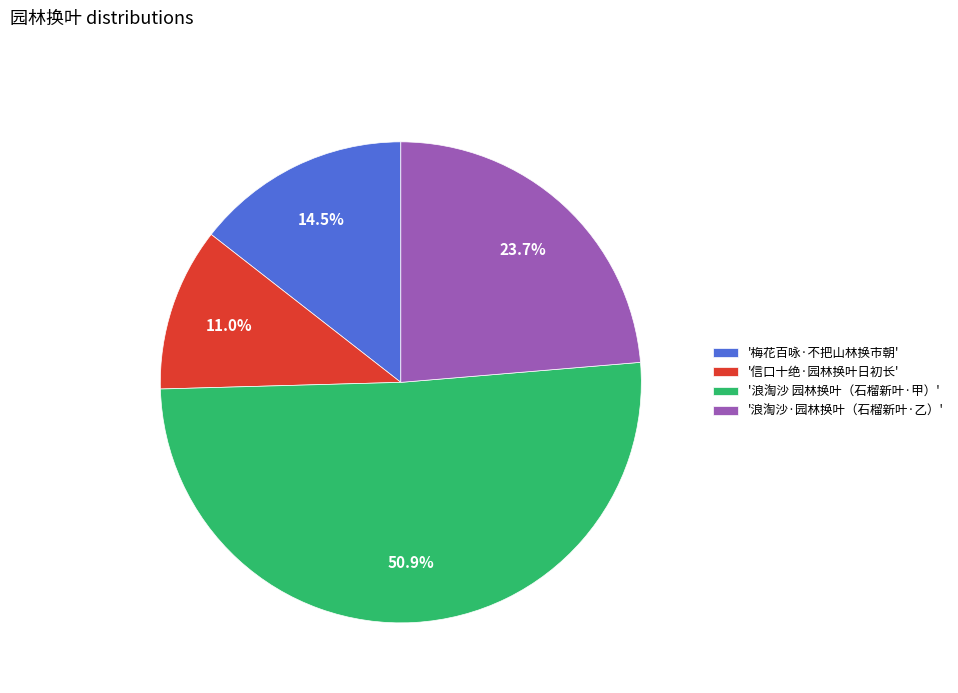

Which category accounts for the majority?

'浪淘沙 园林换叶（石榴新叶·甲）'